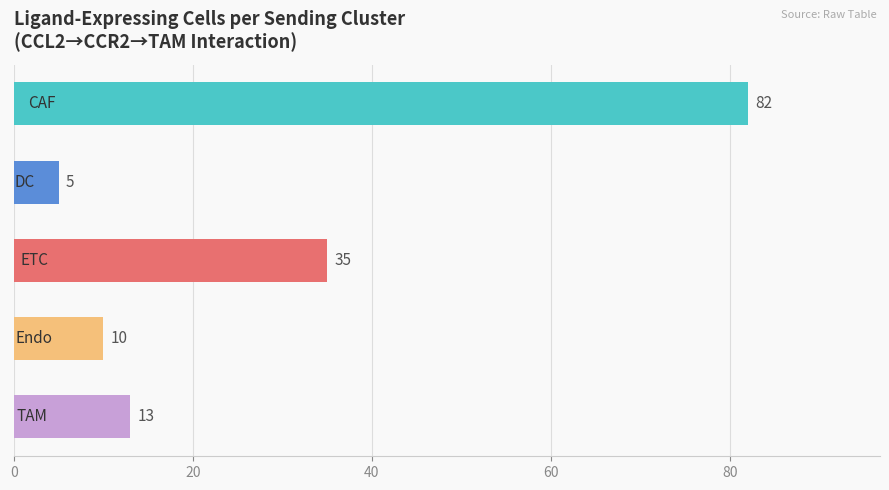

What is the difference between the second highest and second lowest values?

25